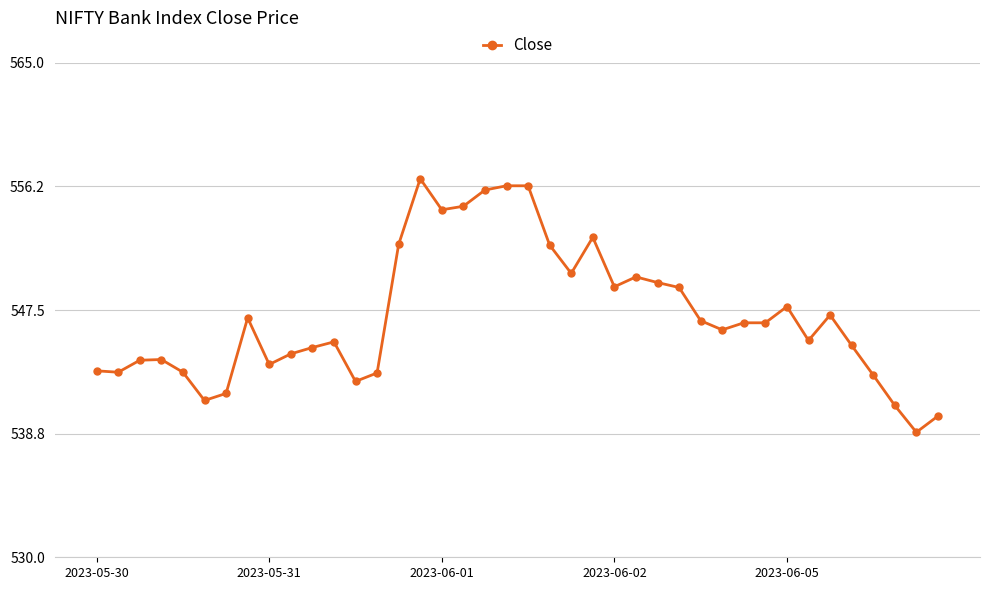

What is the sum of all values?

21883.8